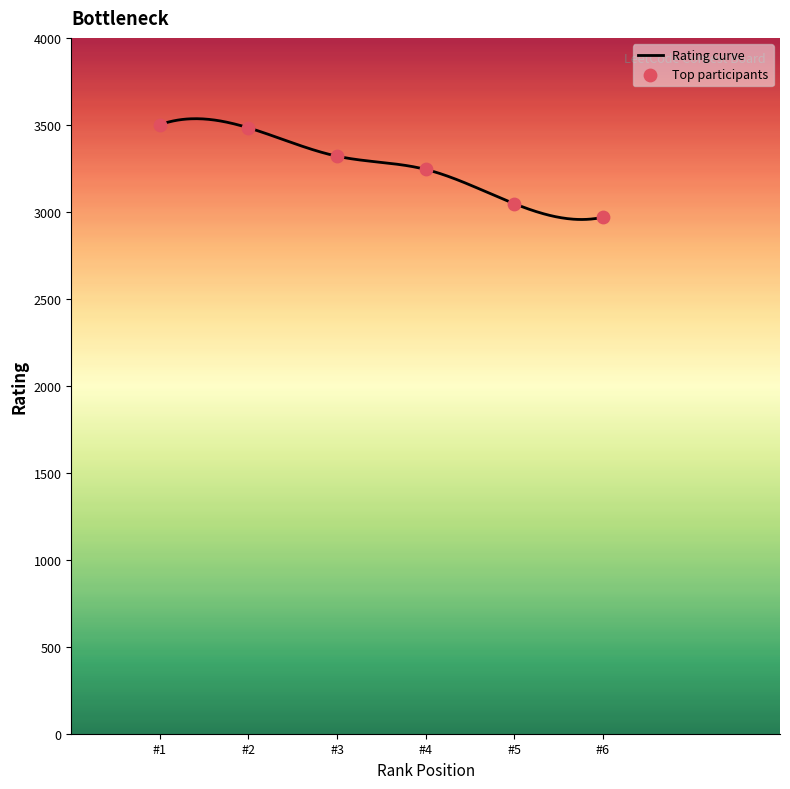

What is the highest value of the Rating curve series?

3535.5